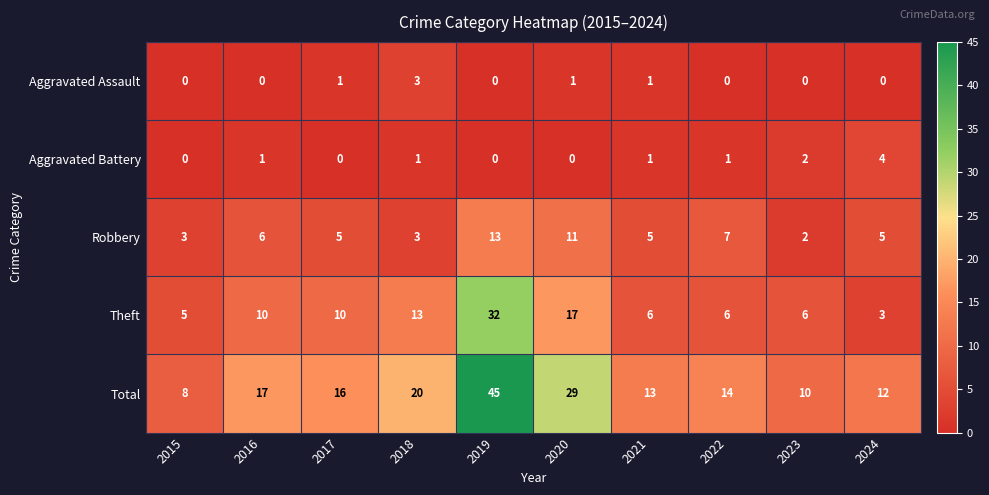

The Aggravated Assault series shows 0 at 2022. True or false?

True